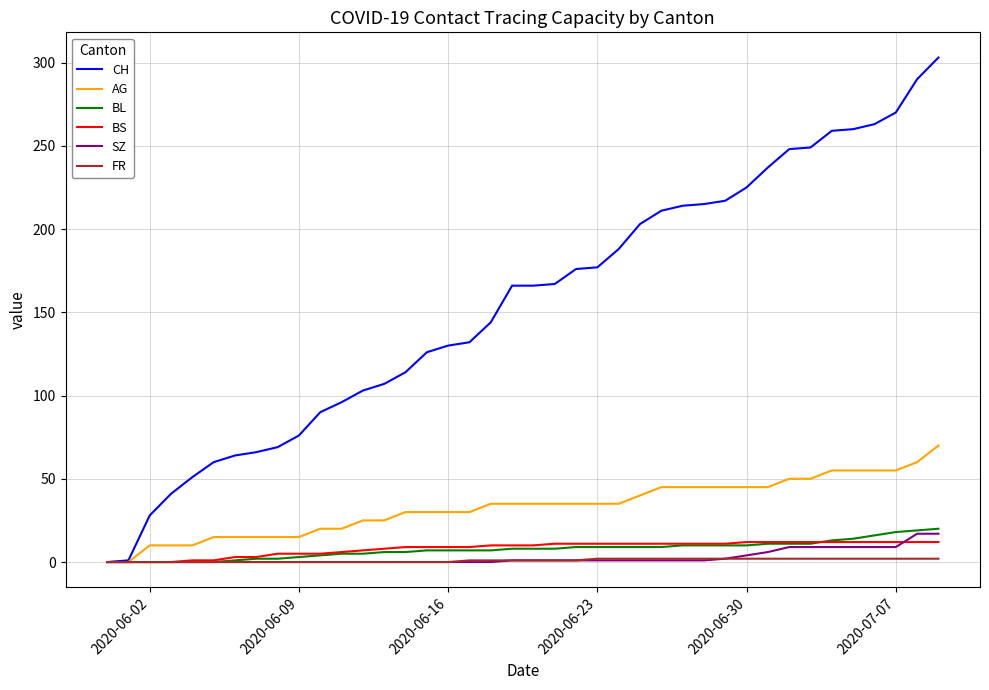

What is the maximum value shown in the chart?

303